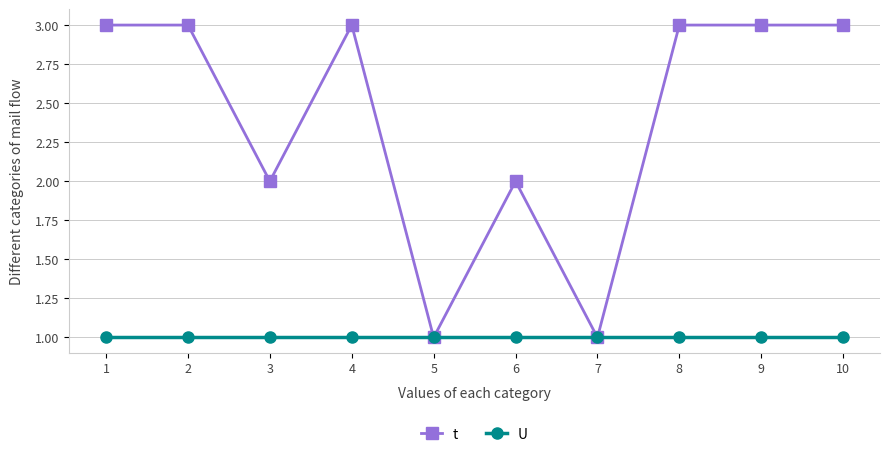

What value does the U series have at 7?

1